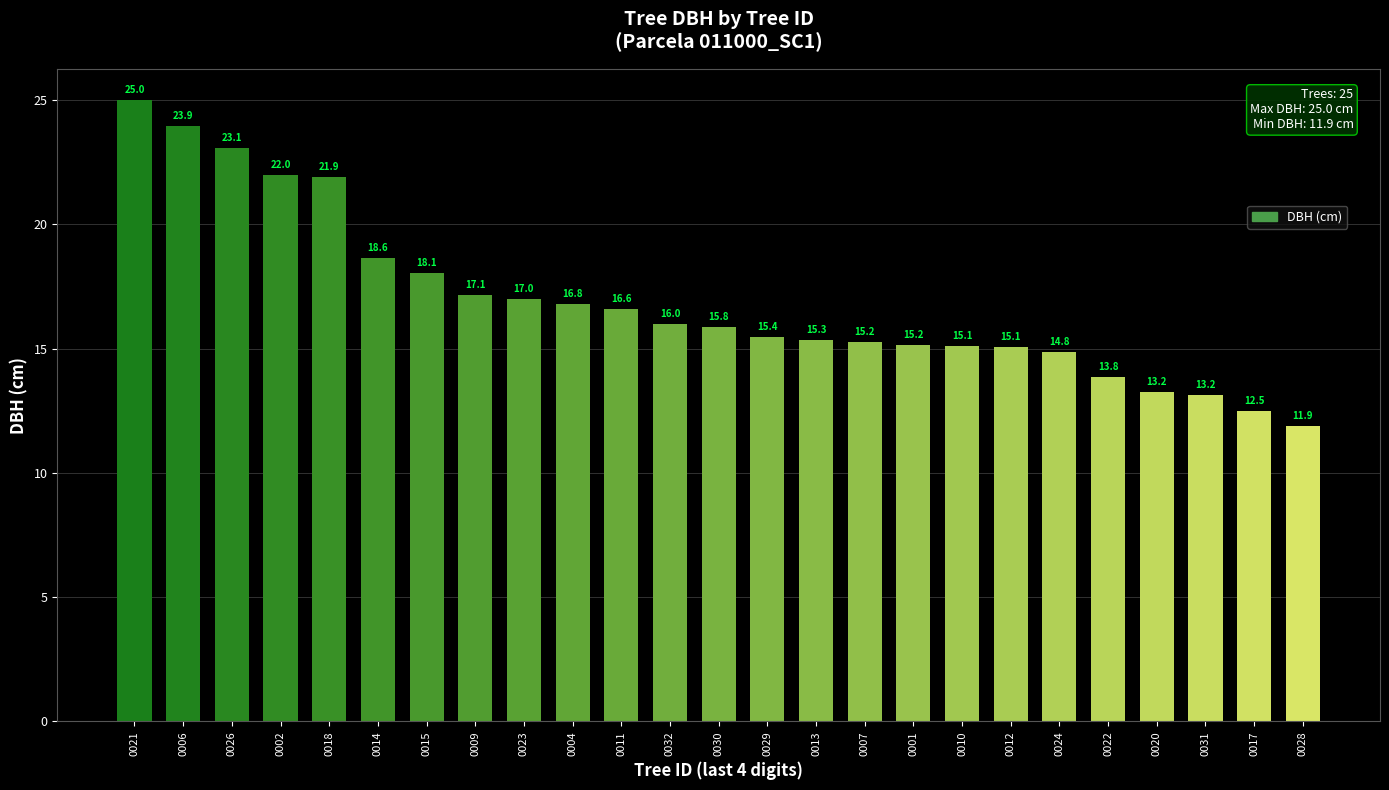

The value at 0013 is 23.9. True or false?

False